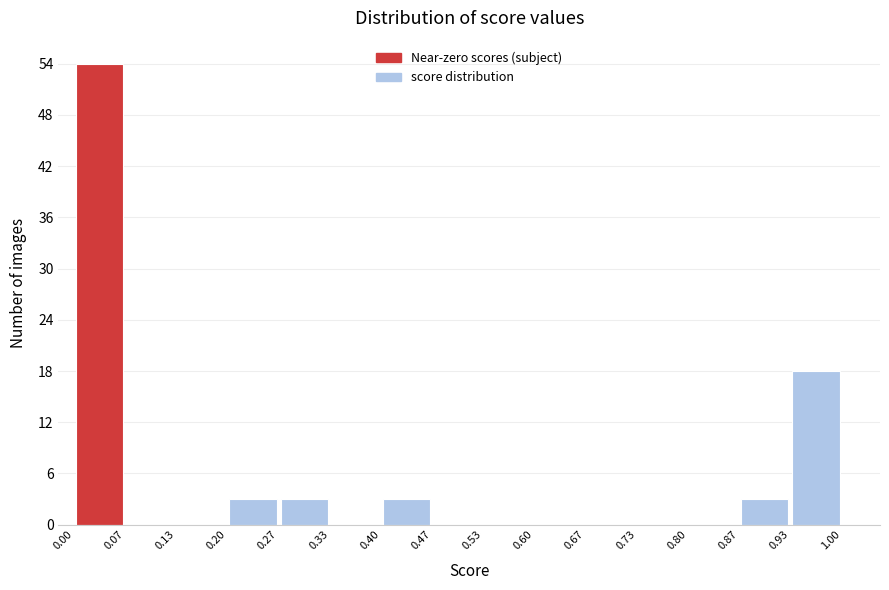

How tall is the bar that spans 0.93 to 1.00 on the x-axis? The values are not printed on the chart, so give them approximately, as read against the axis.

18